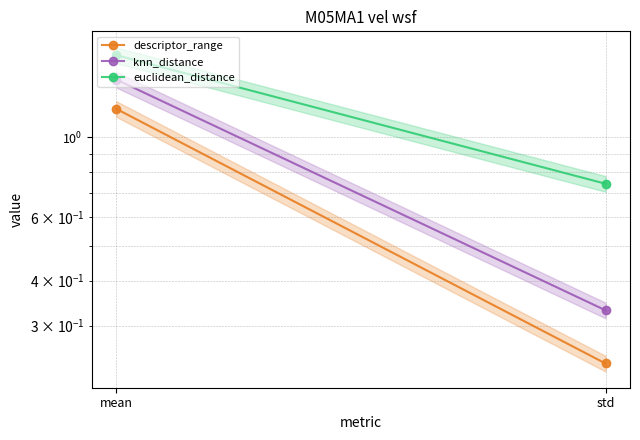

What are all the series names shown in the legend?

descriptor_range, knn_distance, euclidean_distance